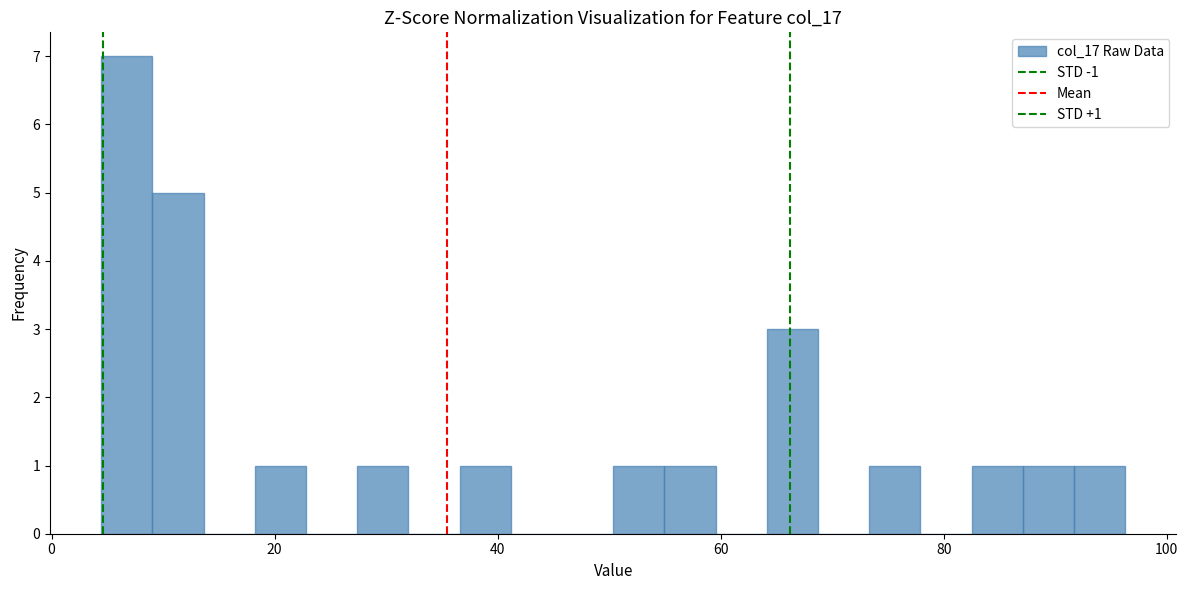

Read against the x-axis, roughly where is the centre of the tallest bar?

6